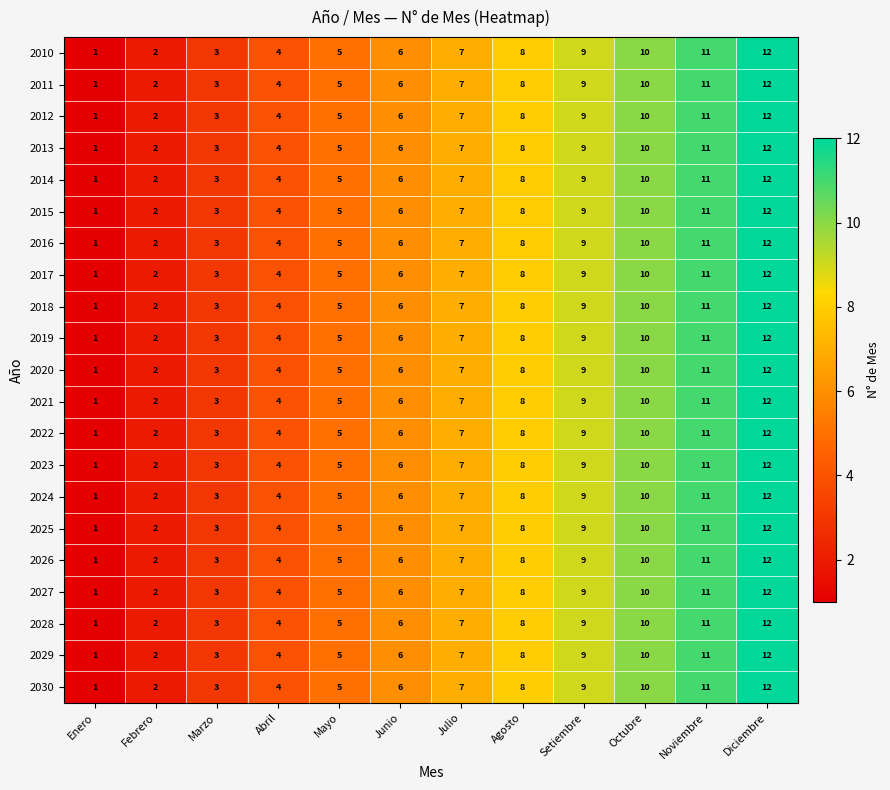

How many categories are shown in the chart?

12